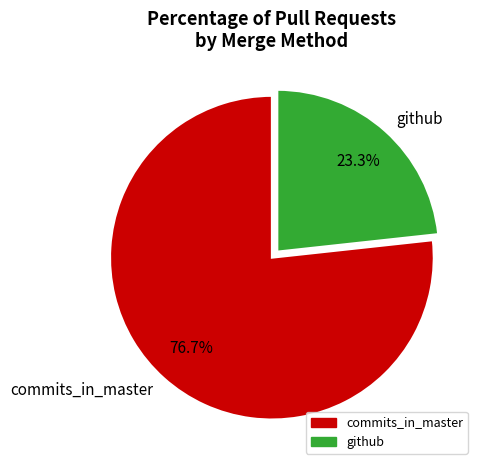

Combined, do commits_in_master and github account for over 50%?

Yes